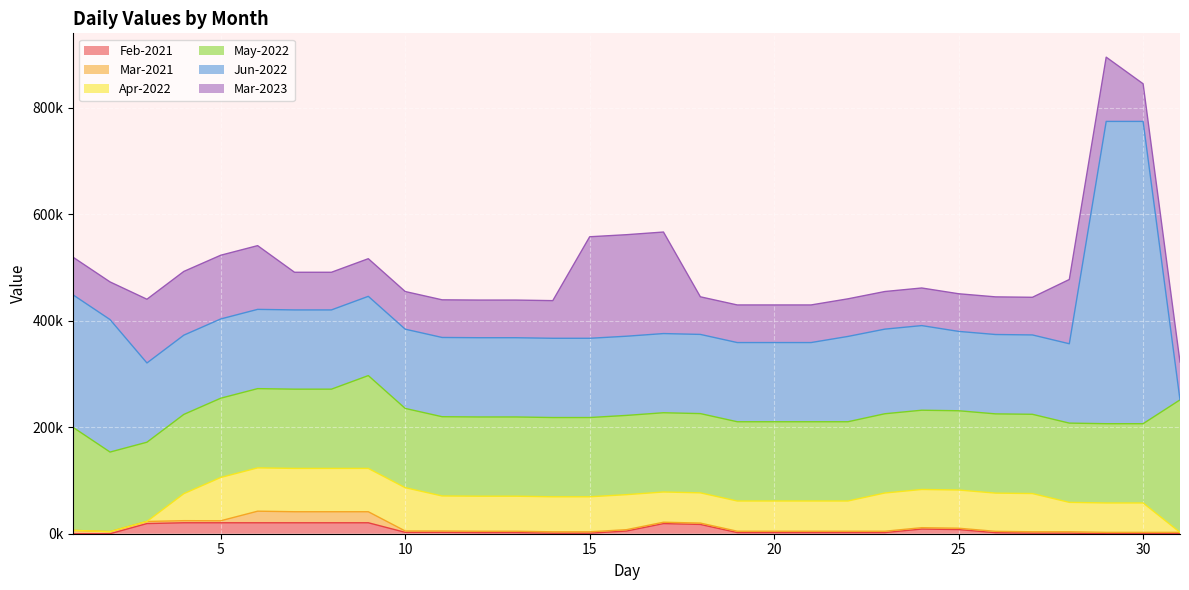

Between 16 and 10, which is larger?

16